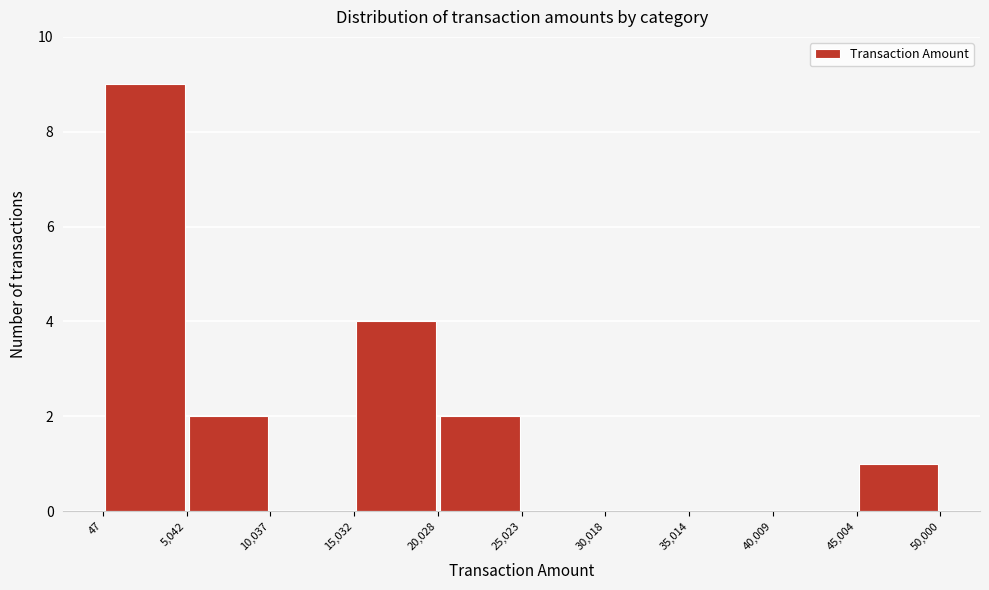

Reading left to right, transcribe this chart: for each bar, give the range it covers on the x-axis and its height. The values are not printed on the chart, so give them approximately, as read against the axis.

47 to 5,042: 9
5,042 to 10,037: 2
10,037 to 15,032: 0
15,032 to 20,028: 4
20,028 to 25,023: 2
25,023 to 30,018: 0
30,018 to 35,014: 0
35,014 to 40,009: 0
40,009 to 45,004: 0
45,004 to 50,000: 1